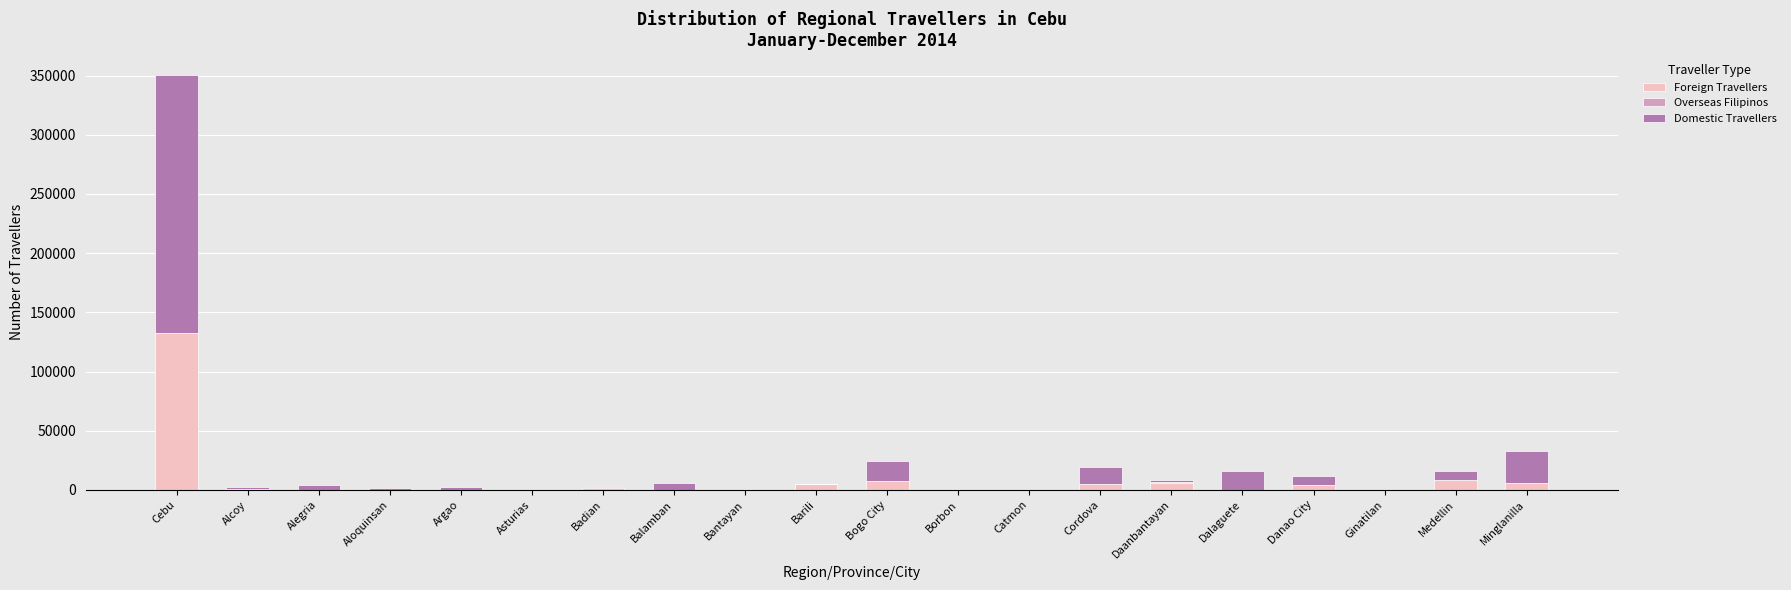

At which label does Foreign Travellers reach its peak?

Cebu